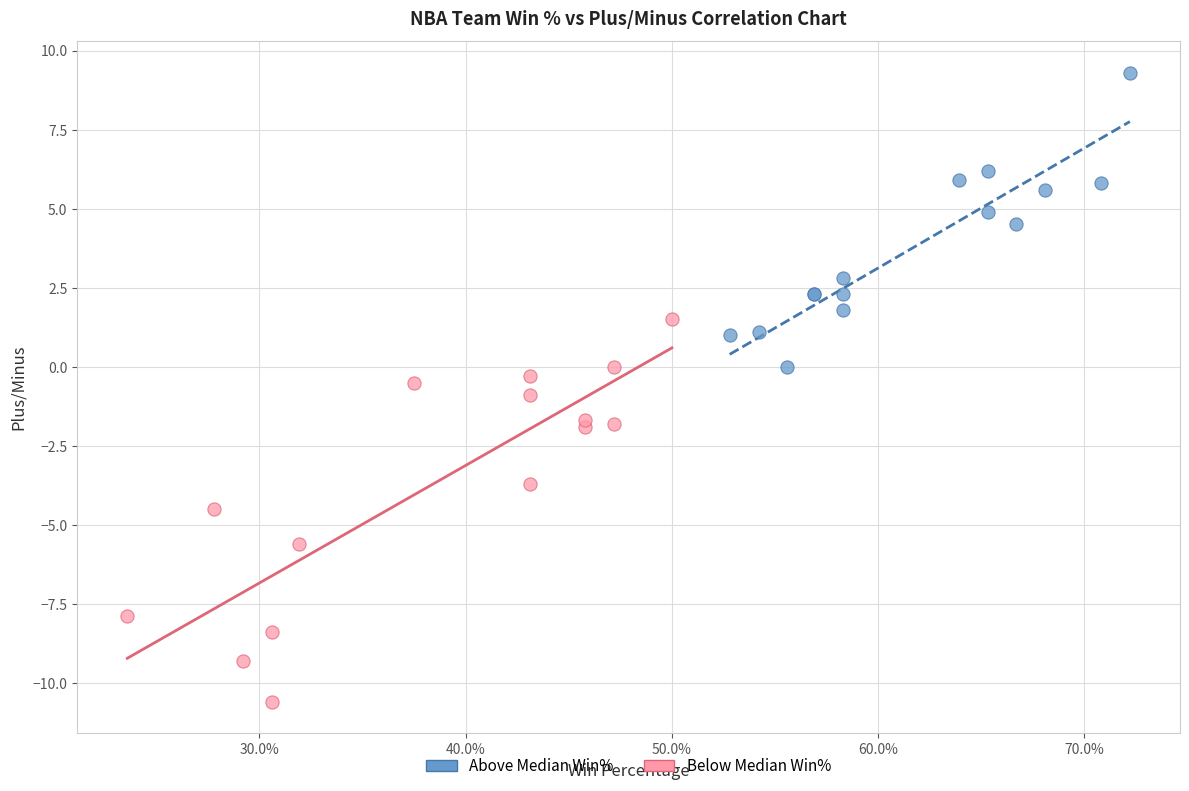

Which series reaches the minimum Y coordinate?

Below Median Win%